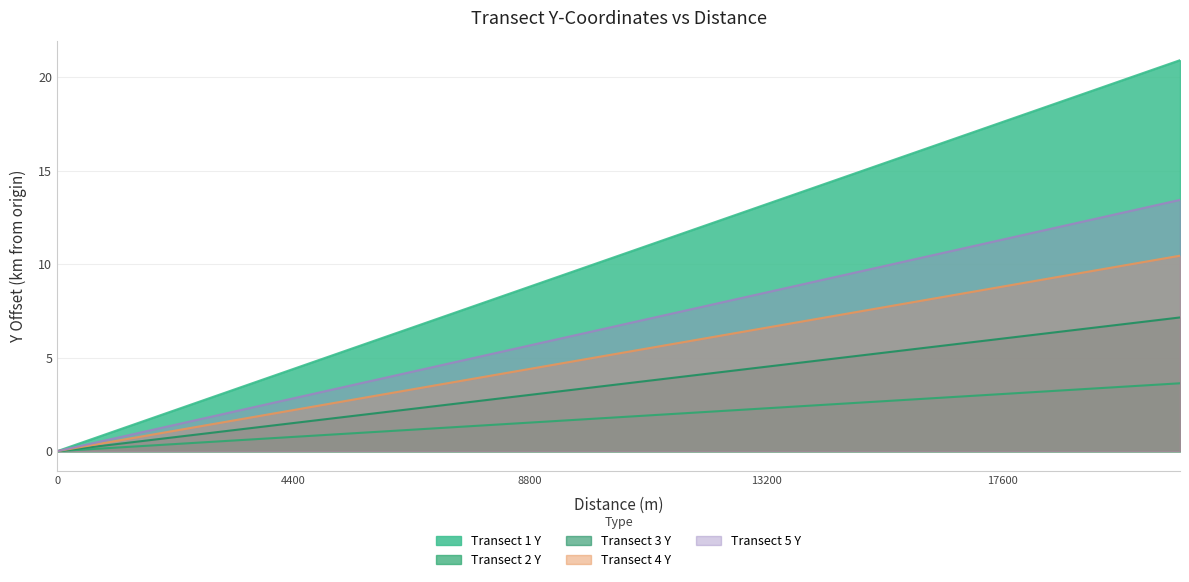

How many values in the Transect 1 Y series exceed 11?

9